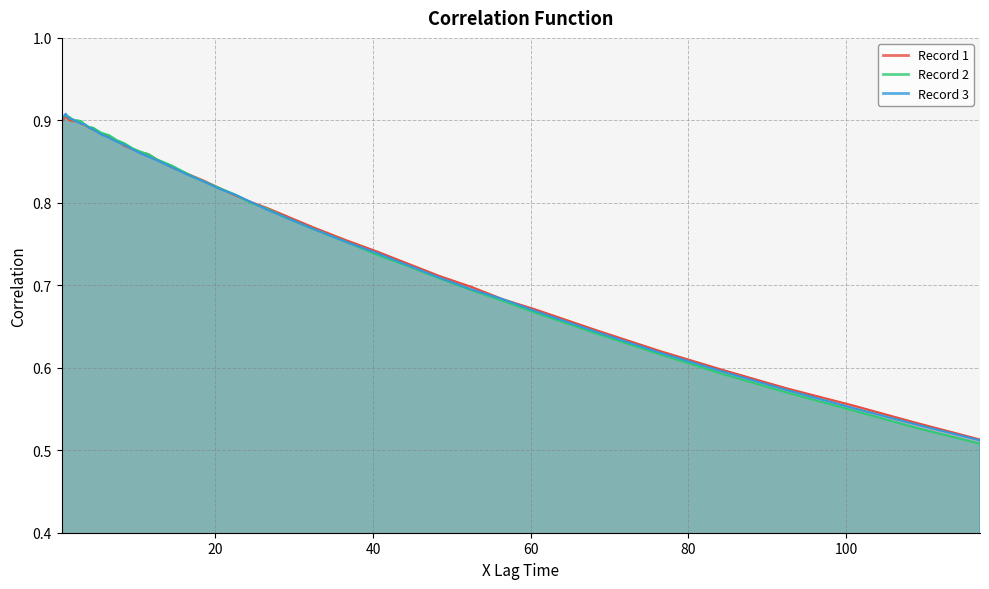

After their last crossing, which series has the higher values: Record 1 or Record 2?

Record 1